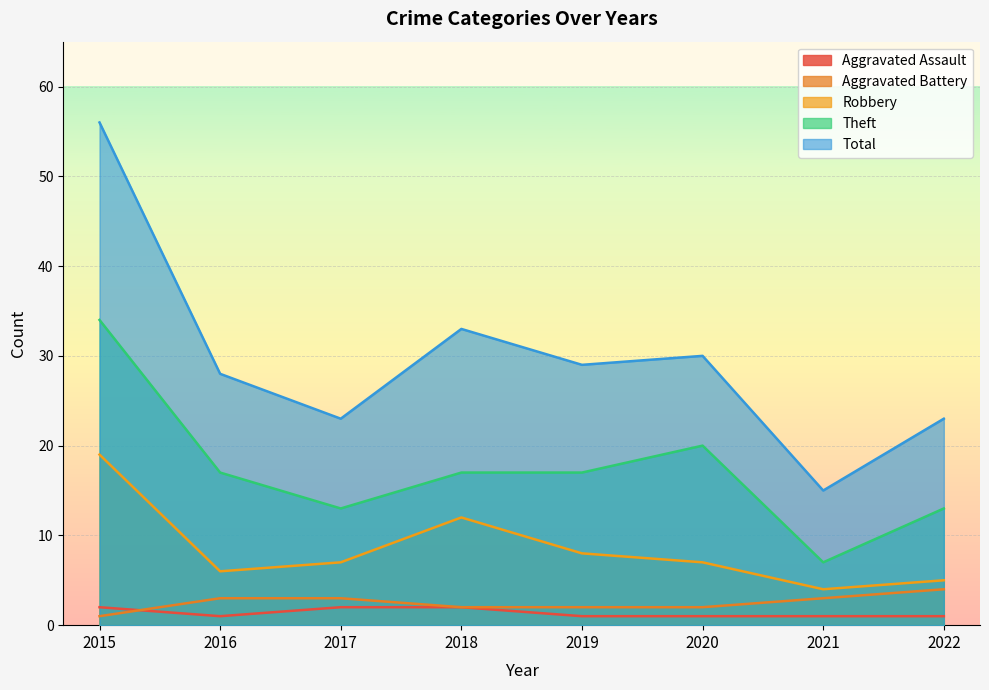

What is the difference between the maximum and minimum values in the Aggravated Assault series?

1